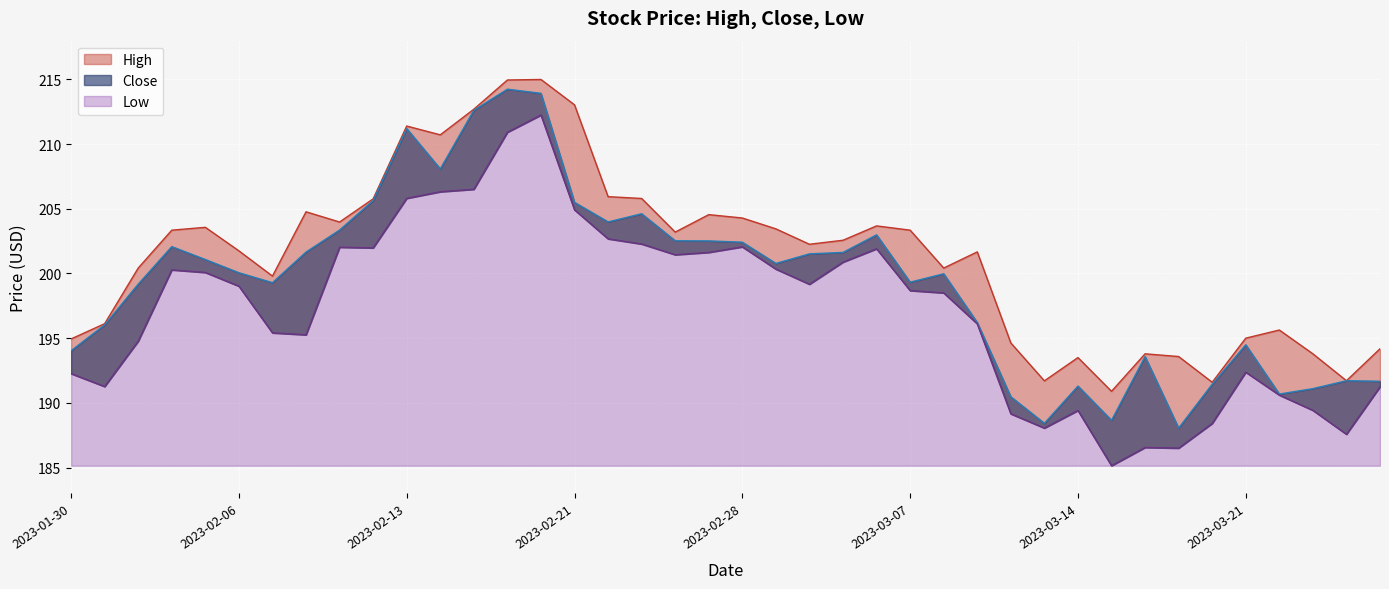

What is the average value of the Close series?

199.5